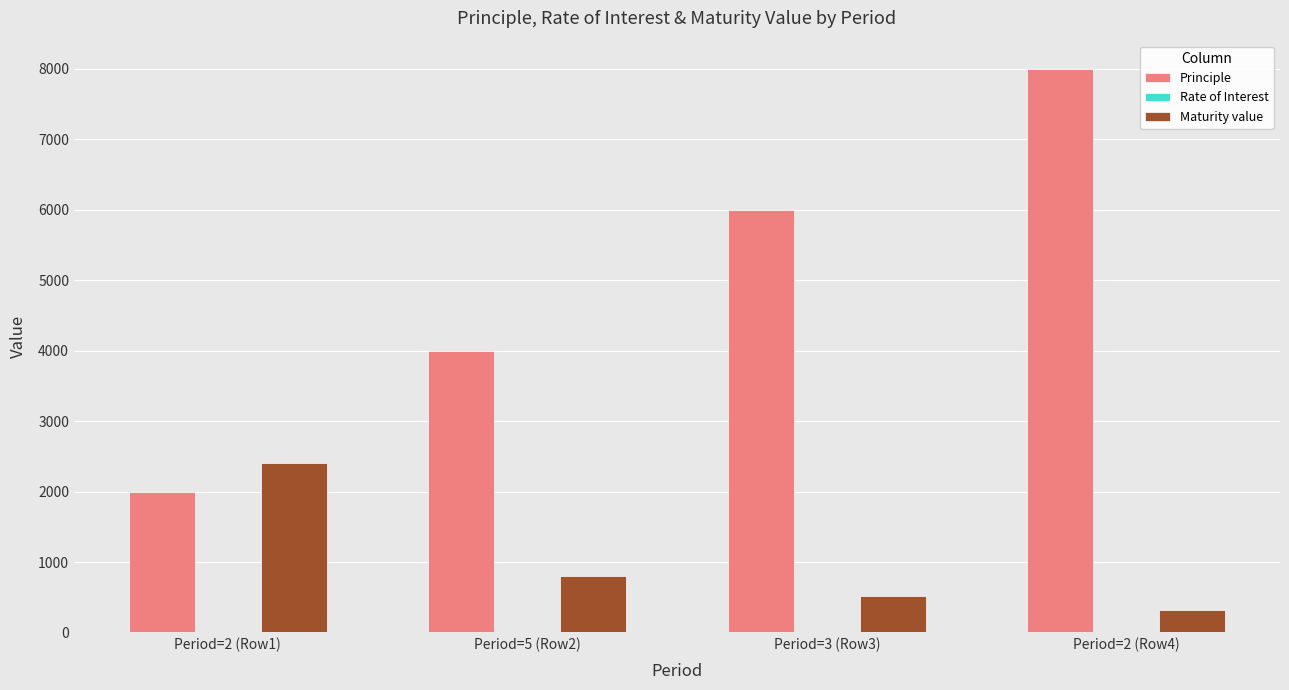

Which category has the highest value across all series?

Period=2 (Row4)